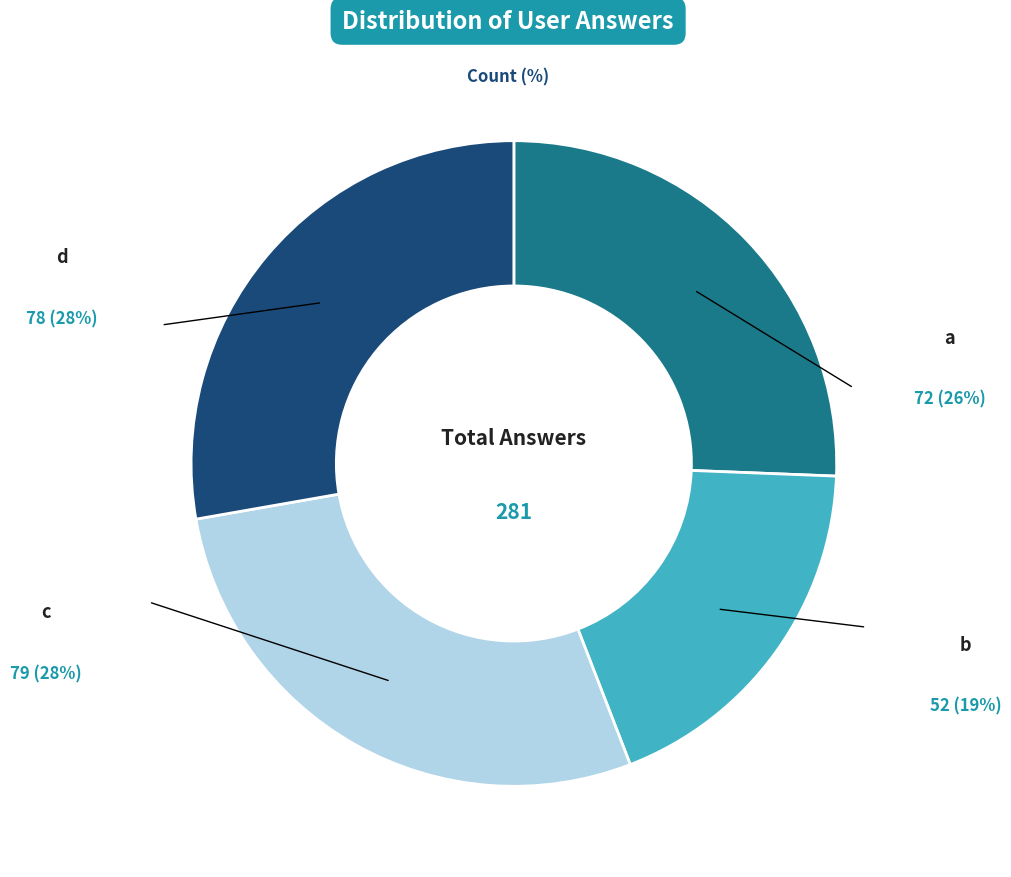

Is there any slice that represents more than half of the pie?

No